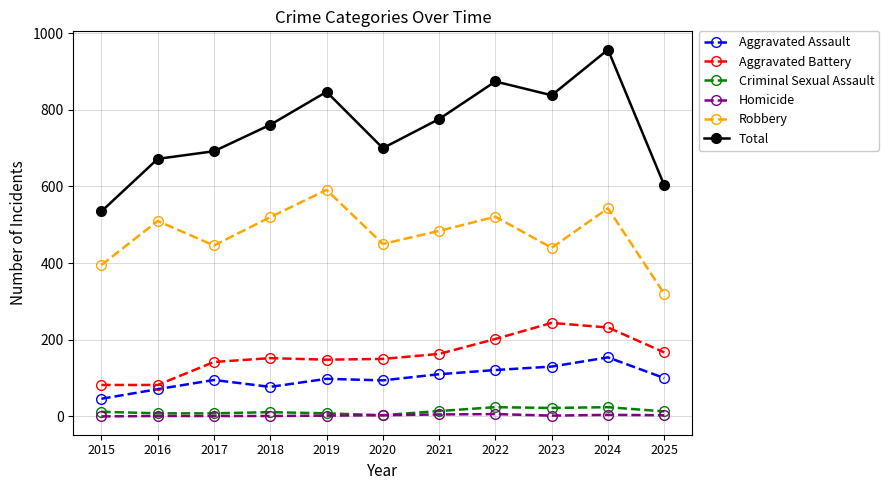

Where is the first local minimum for Aggravated Assault?

2018